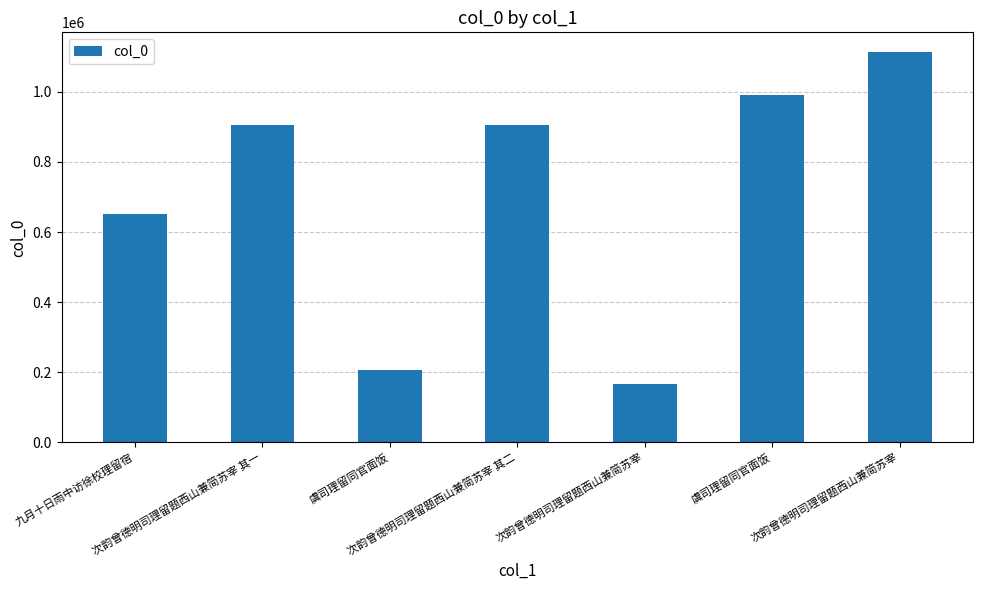

True or false: the data shows 406179 at 次韵曾德明司理留题西山兼简苏宰 其二.

False